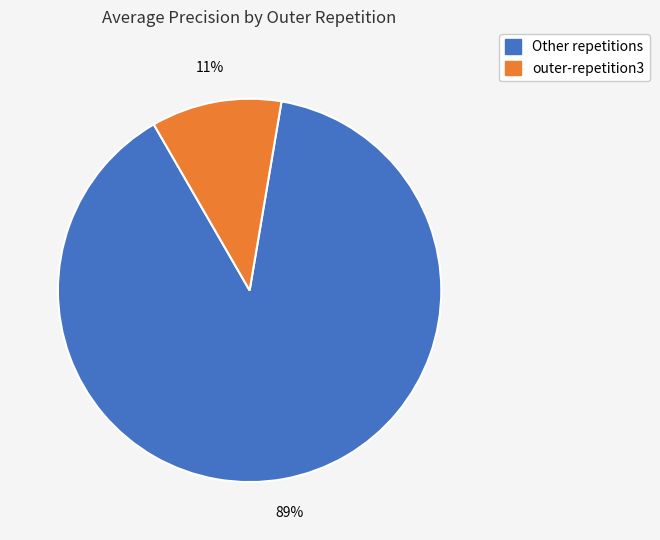

To the nearest percent, what is the difference between the largest and smallest slice percentages?

78%